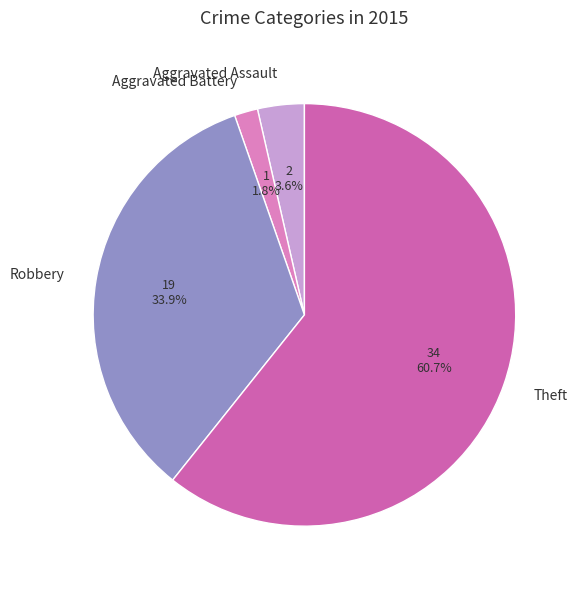

What is the ratio of the value at Theft to the value at Robbery?

1.8